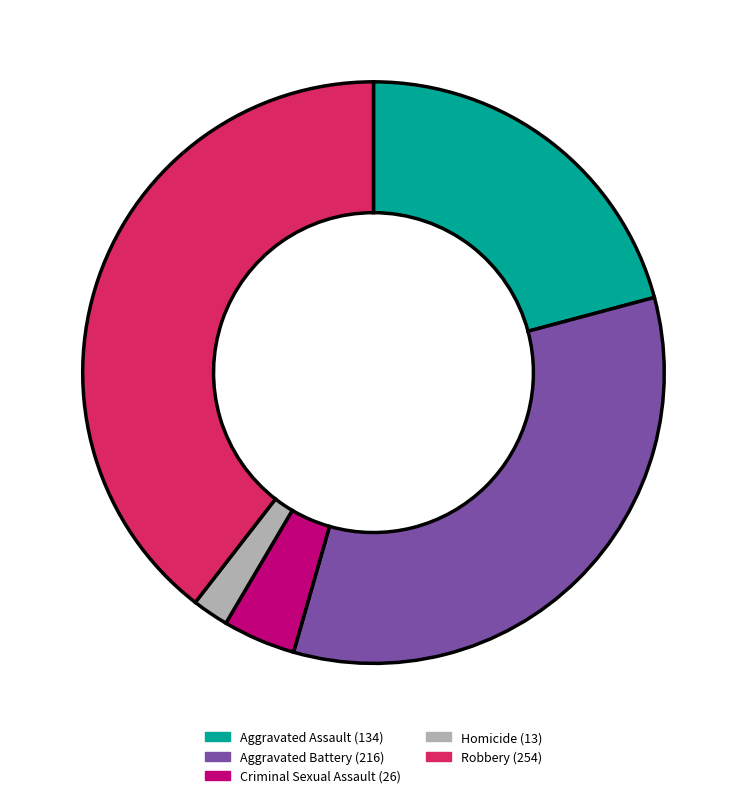

Which slice is the smallest?

Homicide